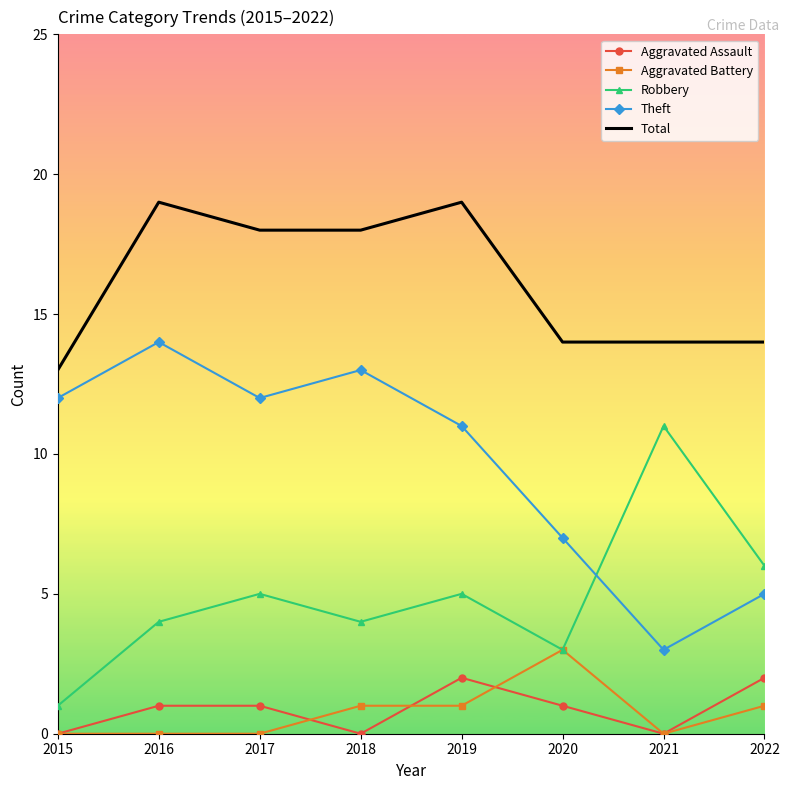

What is the greatest value displayed?

19